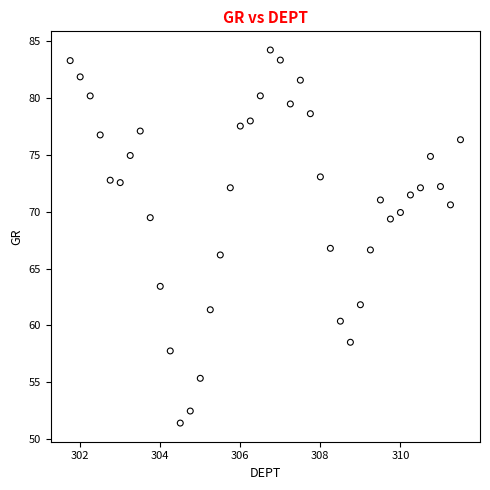

What is the range of X values (max minus min)?

9.8